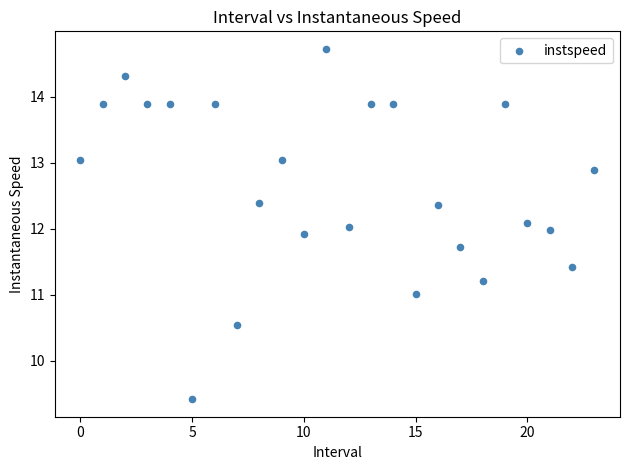

What is the range of Y values (max minus min)?

5.3